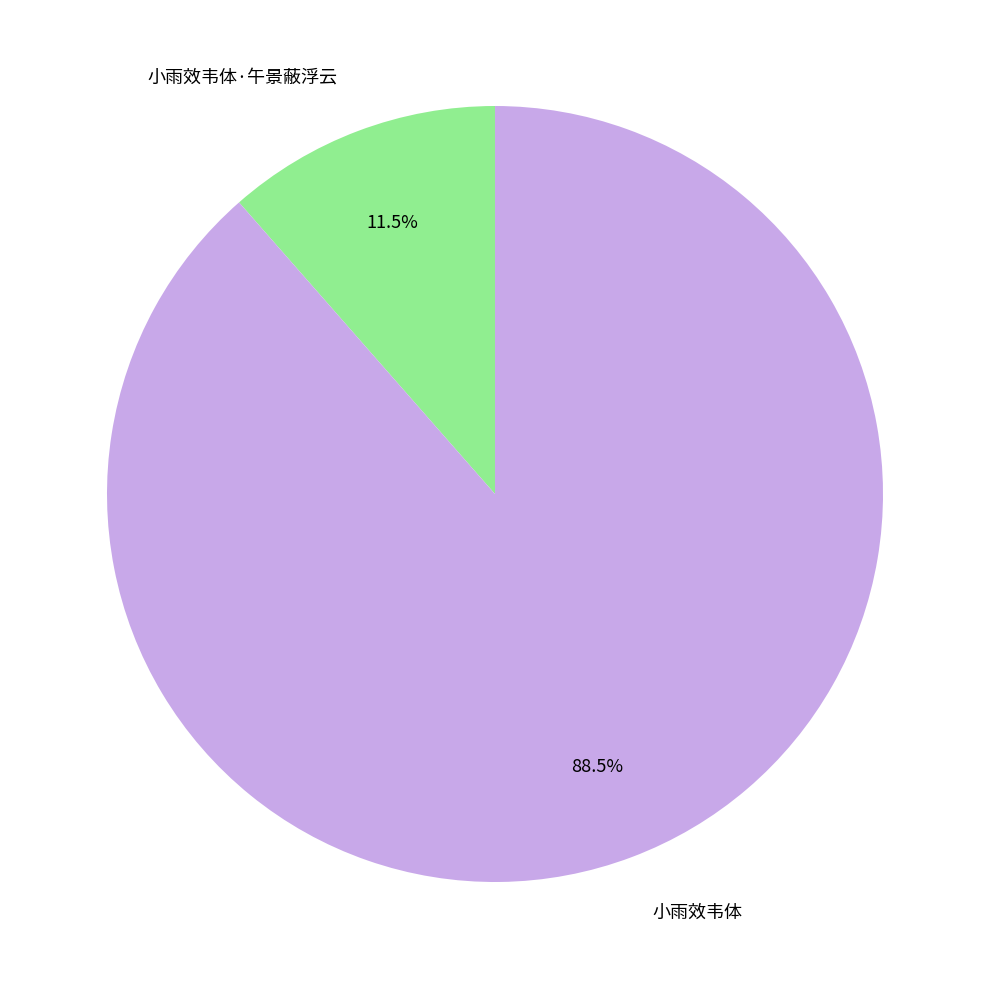

Between 小雨效韦体 and 小雨效韦体·午景蔽浮云, which is larger?

小雨效韦体